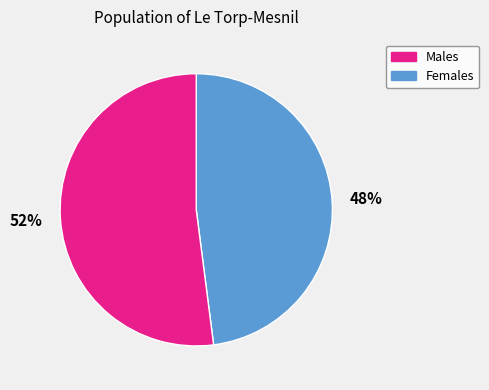

Is there any slice that represents more than half of the pie?

Yes